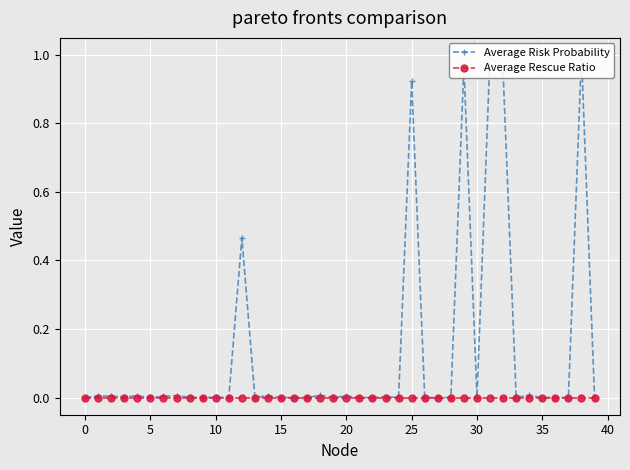

What value does the Average Risk Probability series have at 25?

0.9